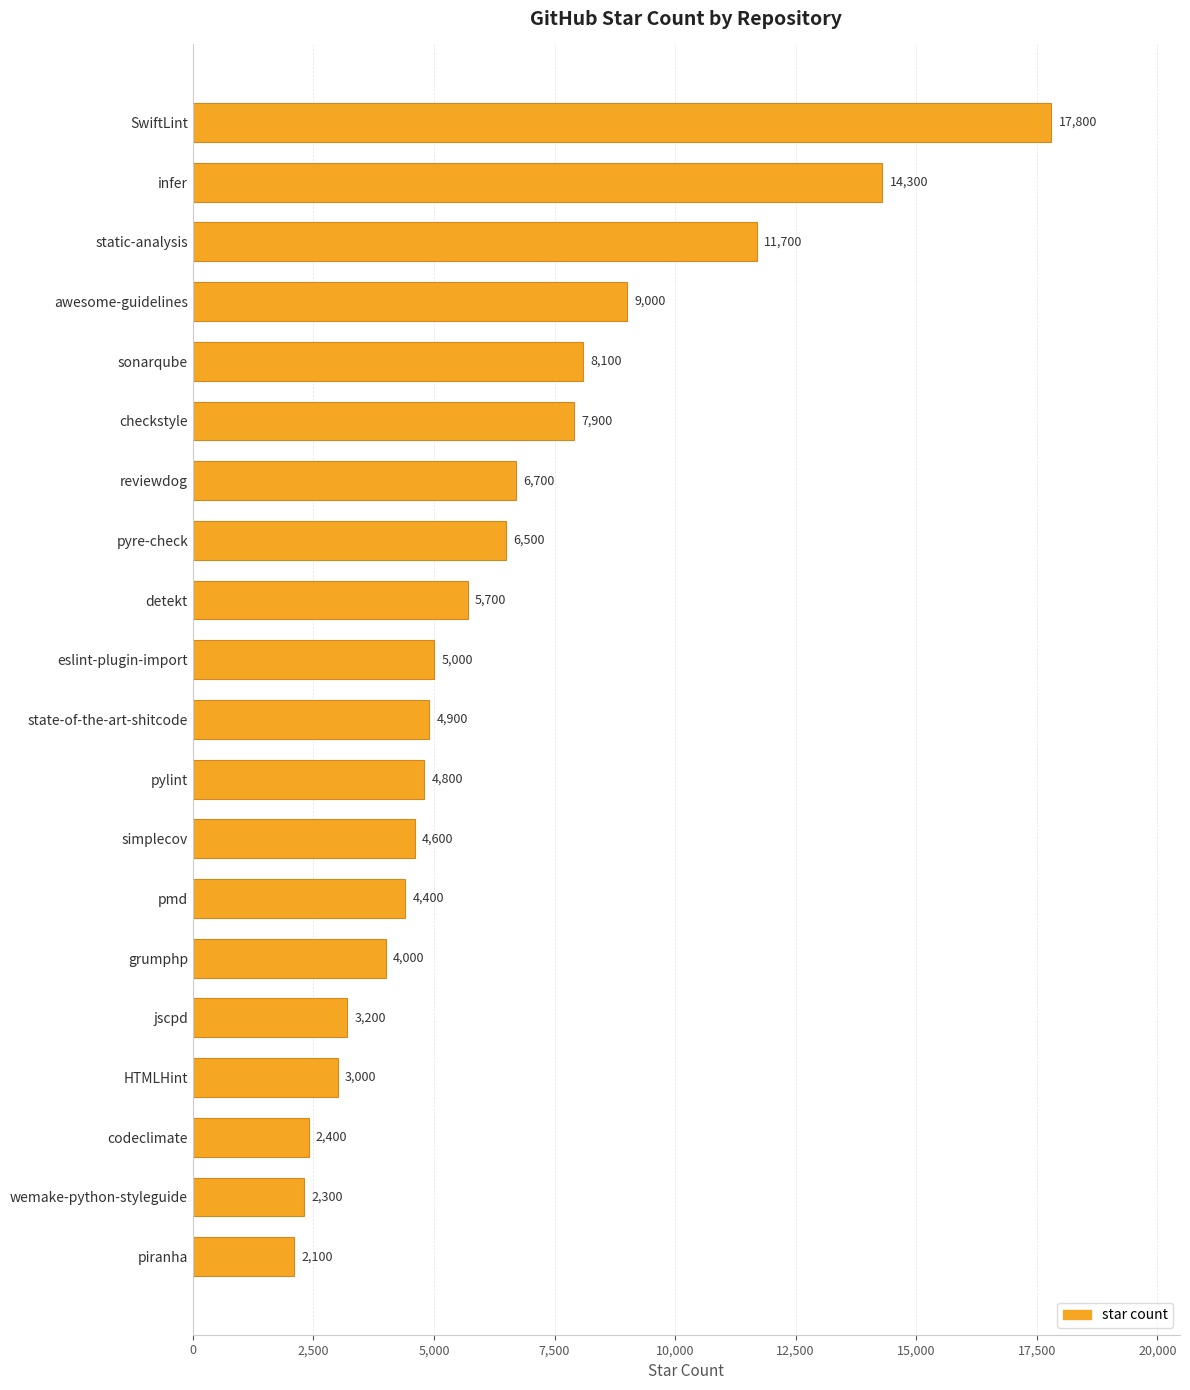

What is the greatest value displayed?

17800